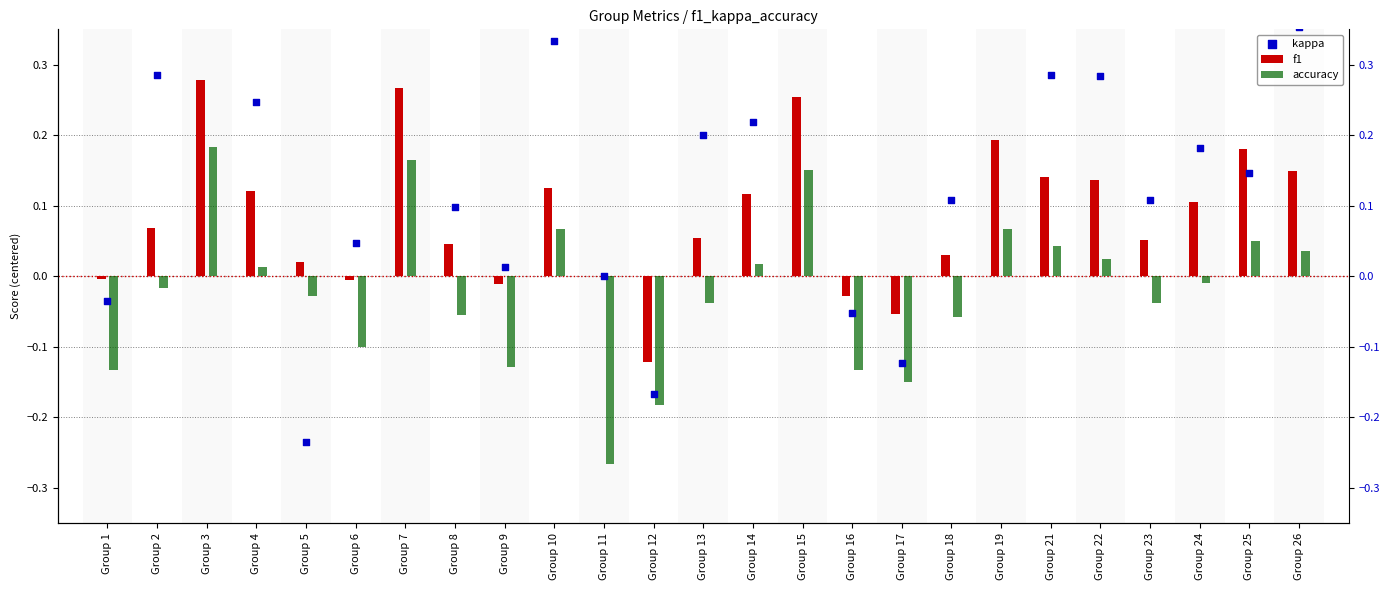

At which category is the sum across all series the highest?

Group 3